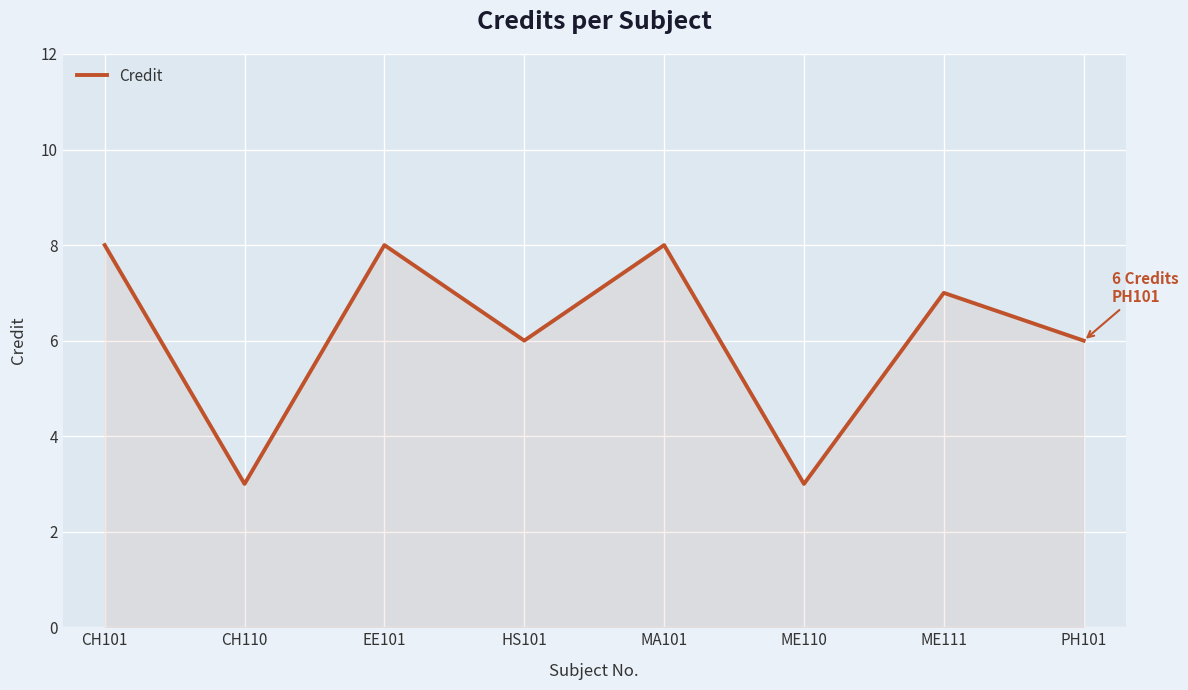

True or false: the data shows 5 at MA101.

False